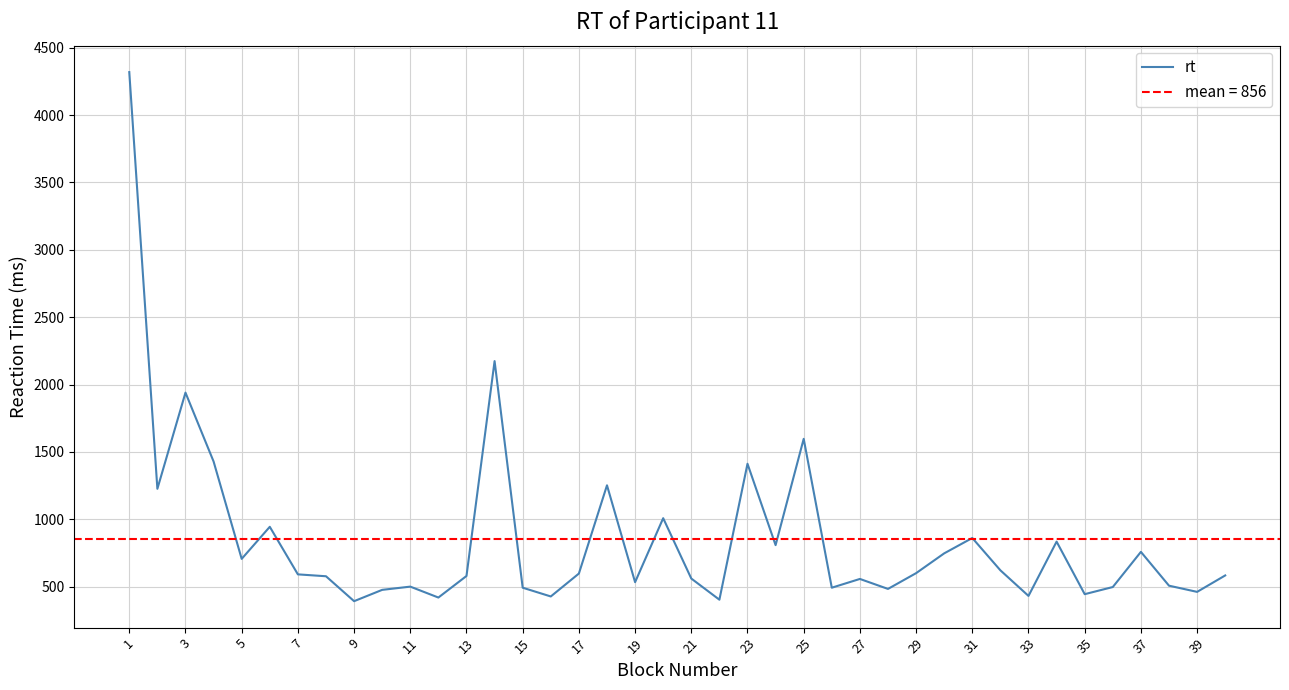

The value of rt at 29 is 600. True or false?

True